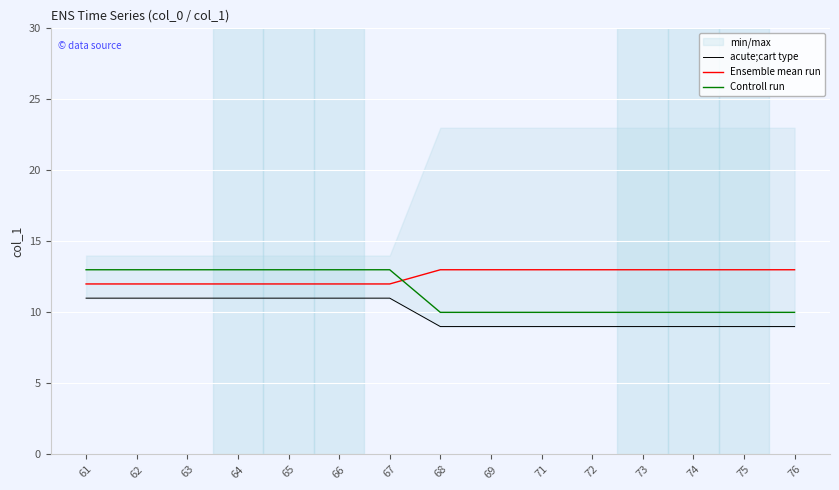

Count the acute;cart type values in the range 9 to 11.

15